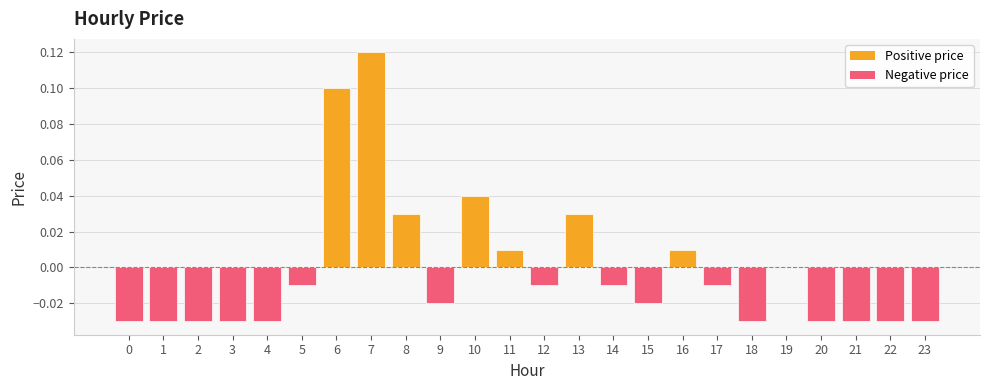

Which has a higher value, 2 or 17?

17